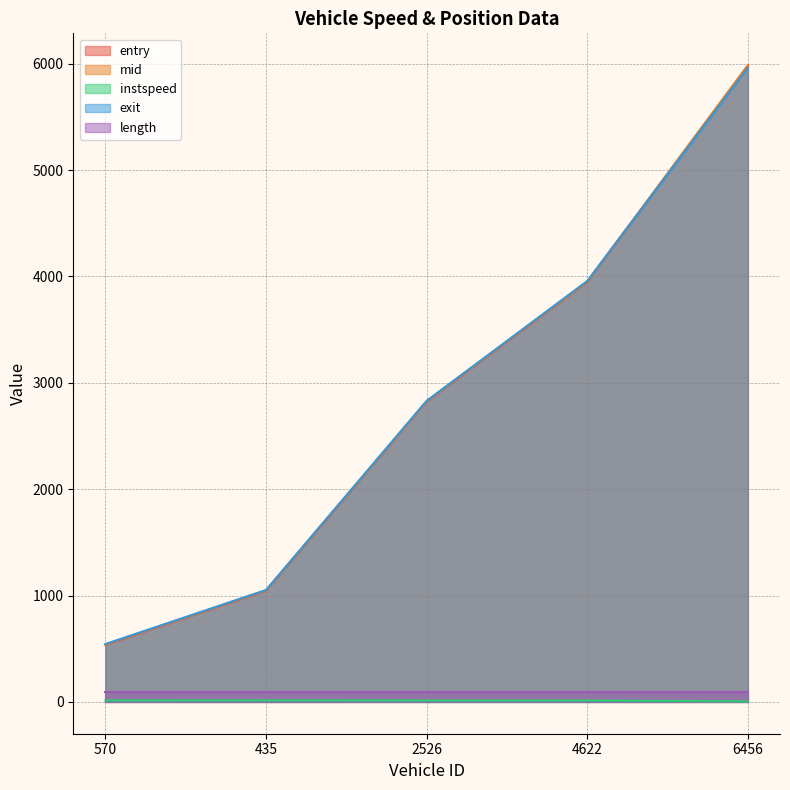

Which category has the highest value across all series?

6456